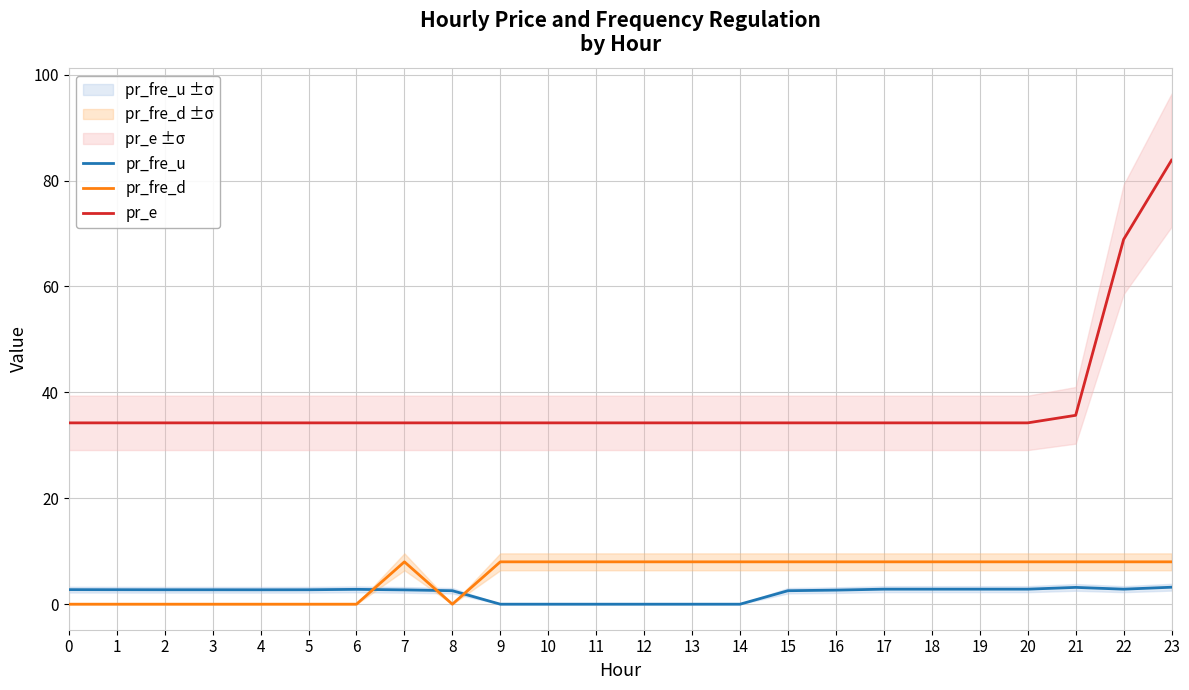

Reading left to right, what are all the values shown in this chart?

pr_fre_u: 0=2.7	1=2.7	2=2.7	3=2.7	4=2.7	5=2.7	6=2.8	7=2.7	8=2.5	9=0.0	10=0.0	11=0.0	12=0.0	13=0.0	14=0.0	15=2.5	16=2.7	17=2.8	18=2.8	19=2.8	20=2.8	21=3.2	22=2.8	23=3.2
pr_fre_d: 0=0.0	1=0.0	2=0.0	3=0.0	4=0.0	5=0.0	6=0.0	7=8.0	8=0.0	9=8.0	10=8.0	11=8.0	12=8.0	13=8.0	14=8.0	15=8.0	16=8.0	17=8.0	18=8.0	19=8.0	20=8.0	21=8.0	22=8.0	23=8.0
pr_e: 0=34.2	1=34.2	2=34.2	3=34.2	4=34.2	5=34.2	6=34.2	7=34.2	8=34.2	9=34.2	10=34.2	11=34.2	12=34.2	13=34.2	14=34.2	15=34.2	16=34.2	17=34.2	18=34.2	19=34.2	20=34.2	21=35.7	22=68.9	23=83.8